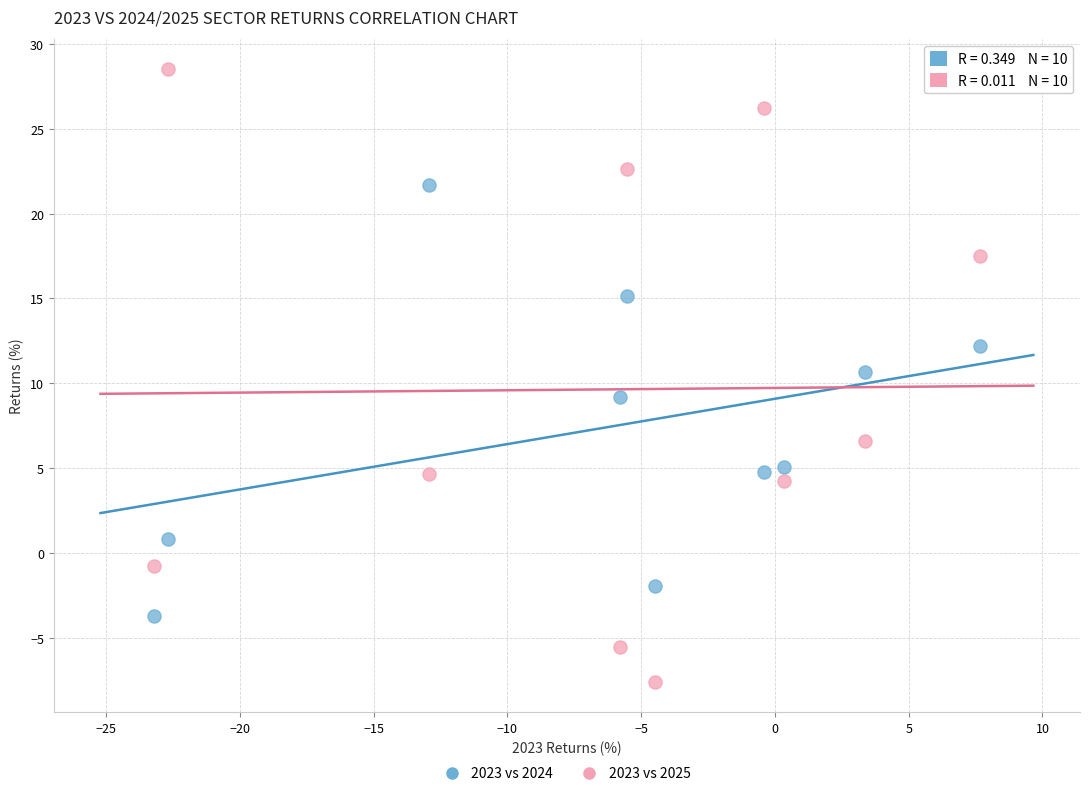

Across all data points, what is the range of X values (max minus min)?

30.9